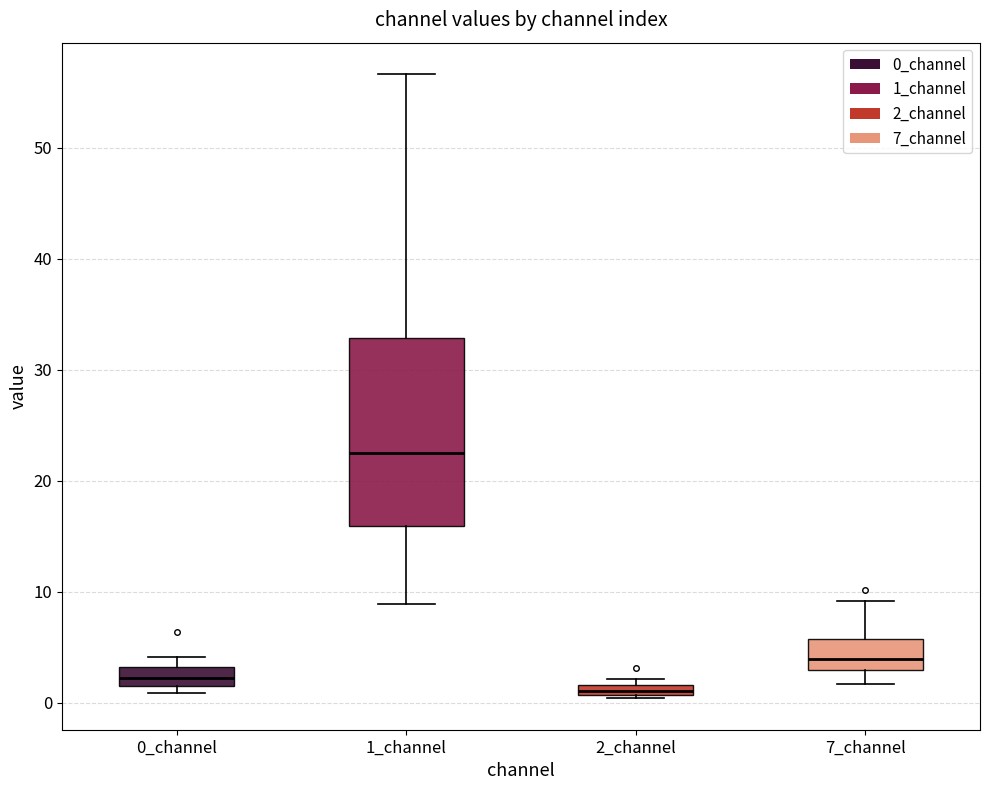

Which box is the tallest, from its lower edge to its upper edge?

1_channel